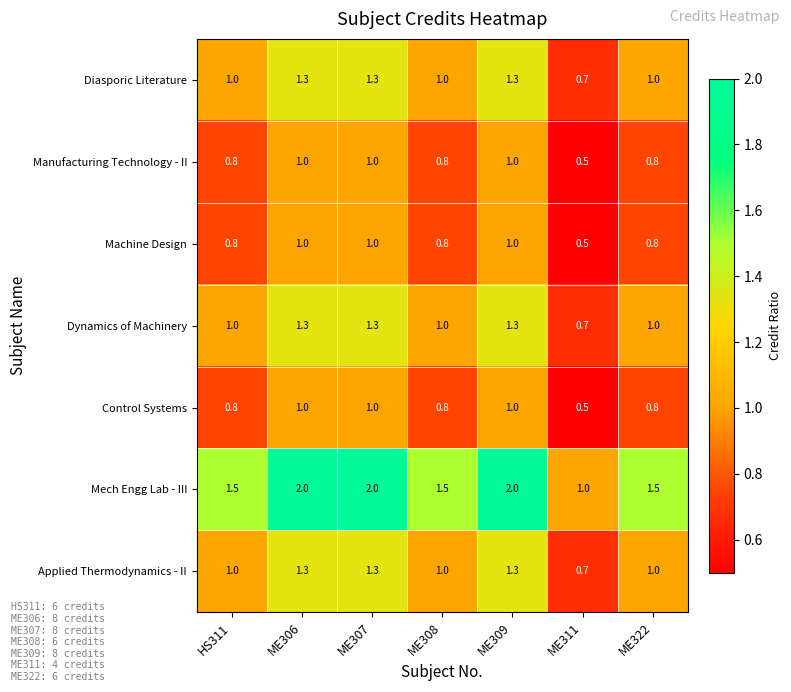

The value of Control Systems at ME309 is 0.2. True or false?

False